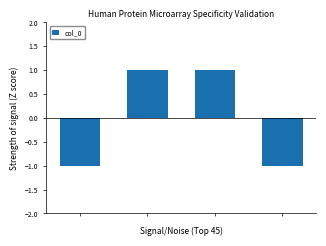

What is the minimum value shown in the chart?

-1.0